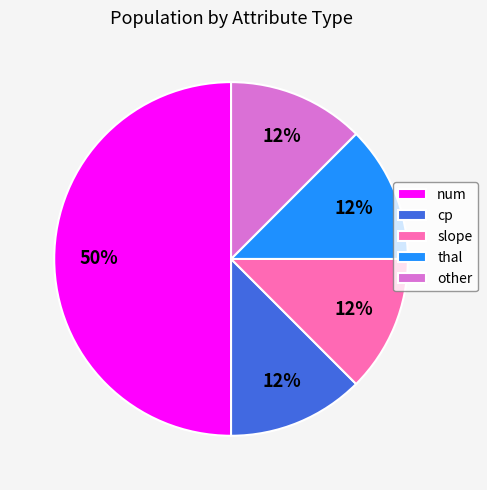

What is the largest slice in the pie chart?

num